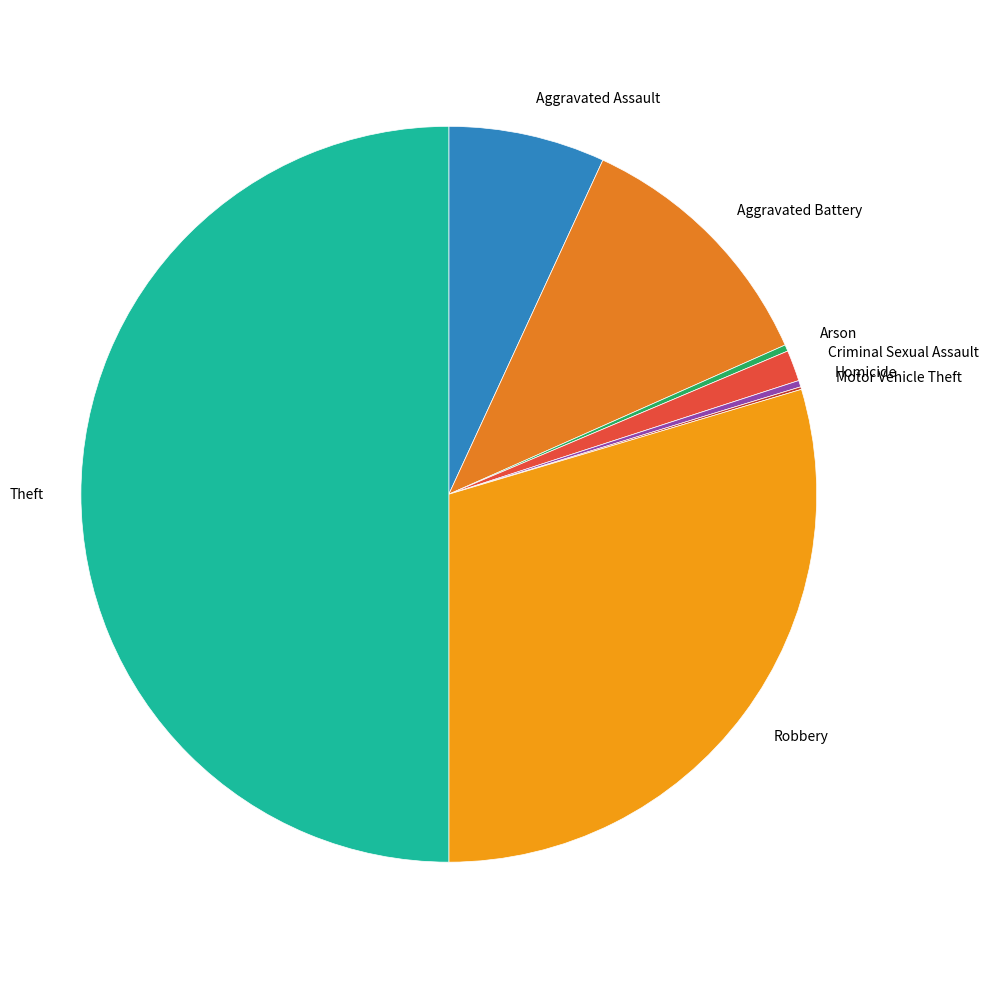

What is the largest slice in the pie chart?

Theft